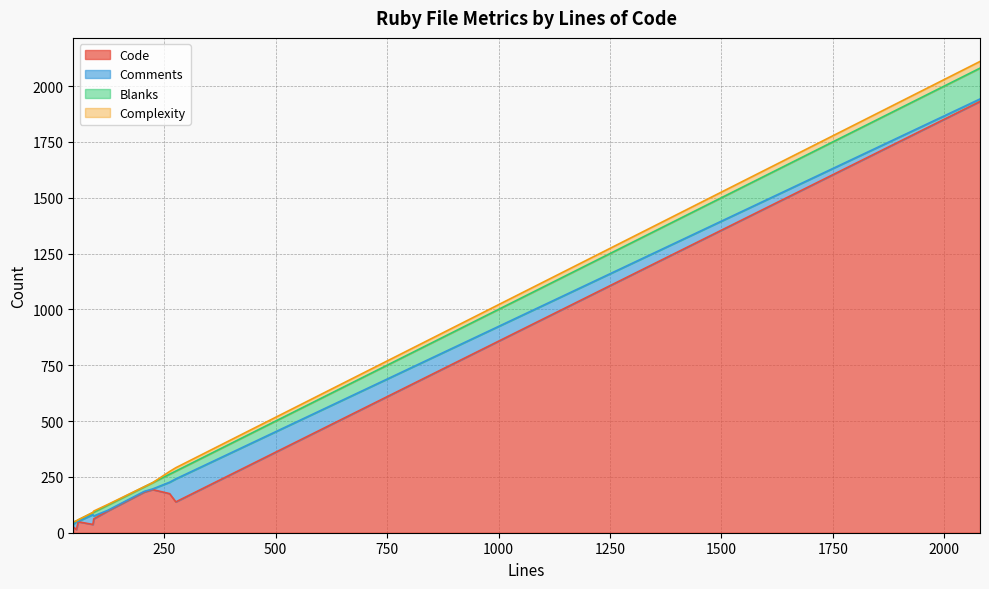

How many times do Code and Comments cross each other?

4